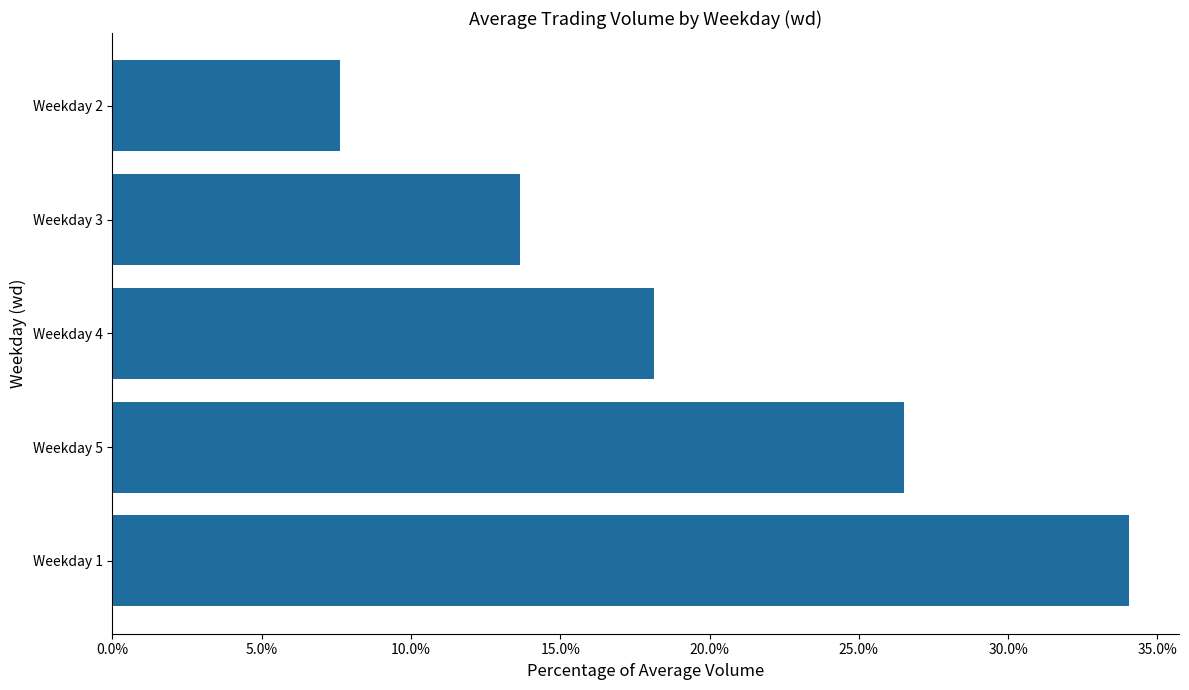

What is the sum of all values?

1.0